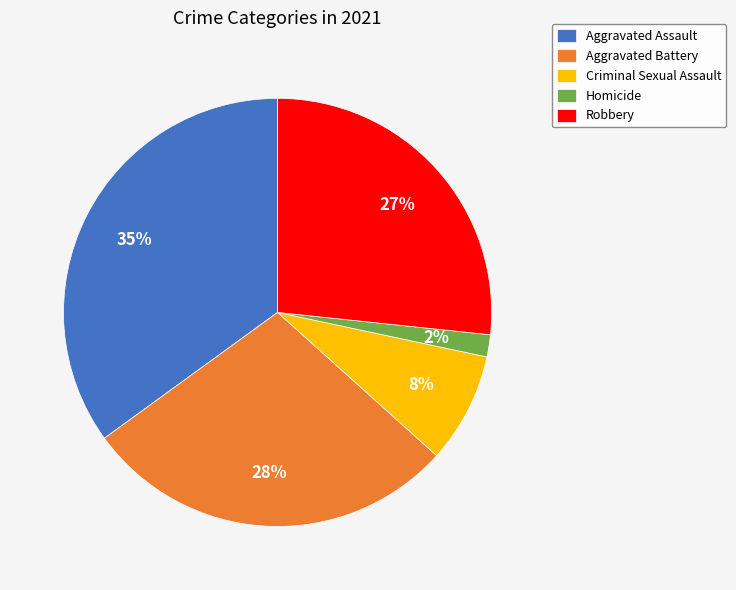

Rank the categories by value from highest to lowest.

Aggravated Assault, Aggravated Battery, Robbery, Criminal Sexual Assault, Homicide